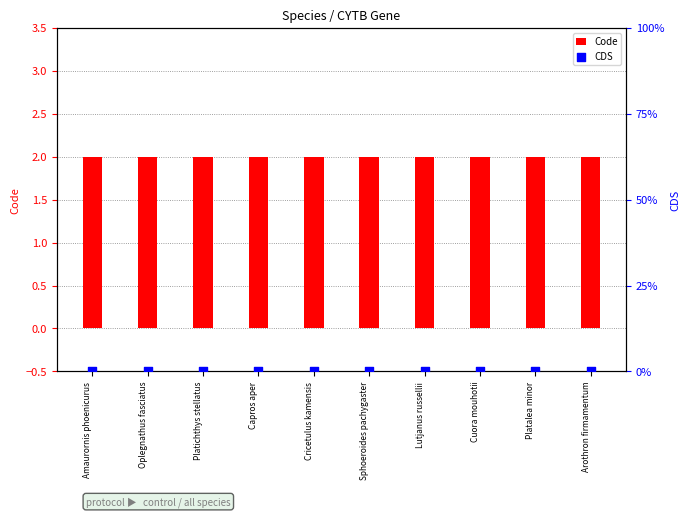

Which series has the largest total across all categories?

Code